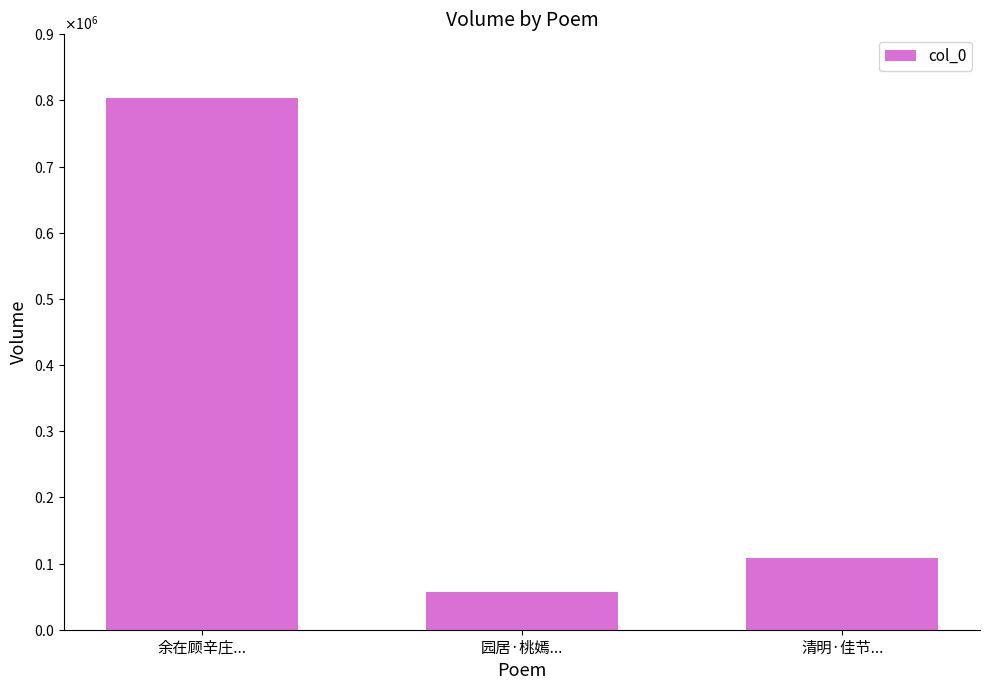

What is the sum of all values?

968134